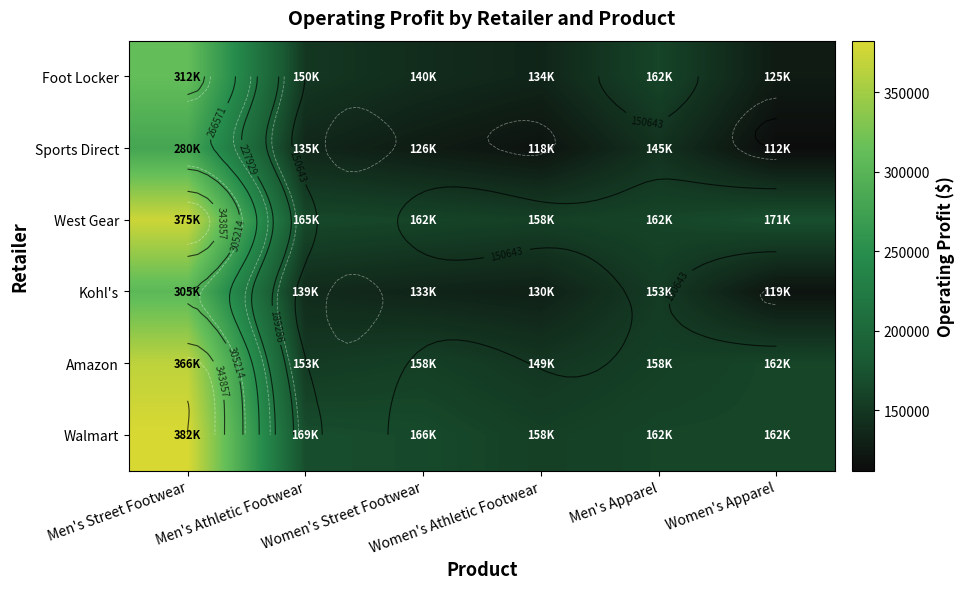

Rank the series by their maximum value, from lowest to highest.

Sports Direct, Kohl's, Foot Locker, Amazon, West Gear, Walmart